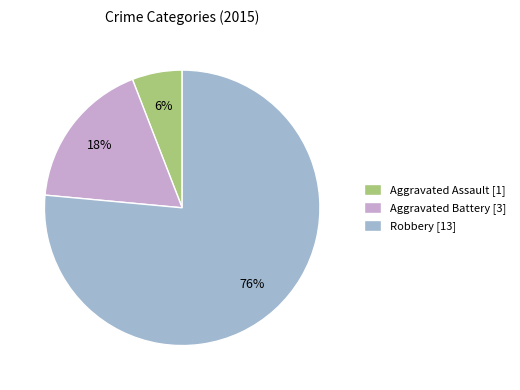

To the nearest percent, what portion does Aggravated Assault represent?

6%